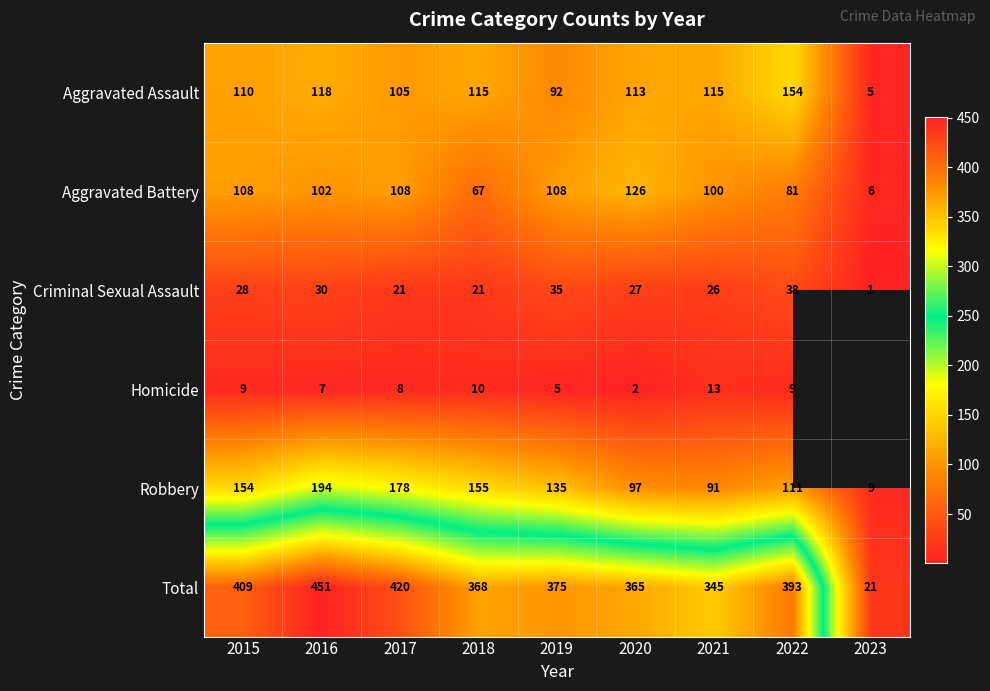

Between 2017 and 2019, which series saw the biggest shift?

Total